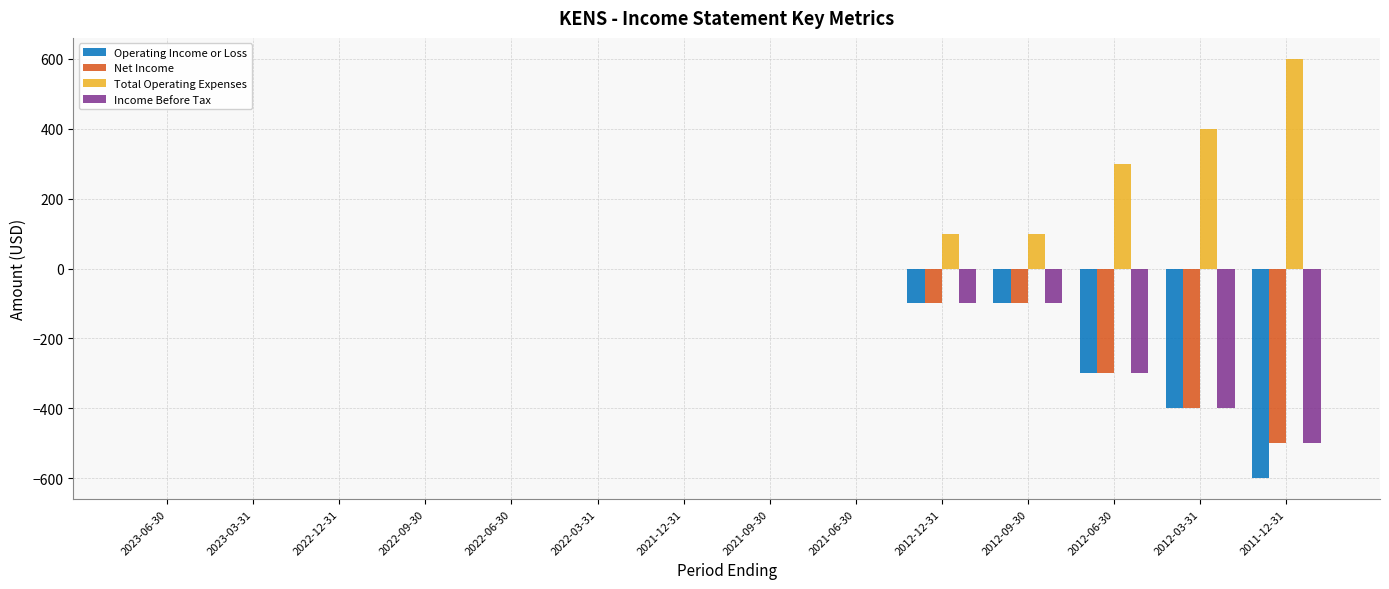

Is the value of Operating Income or Loss at 2021-06-30 greater than the value of Total Operating Expenses at 2012-12-31?

No